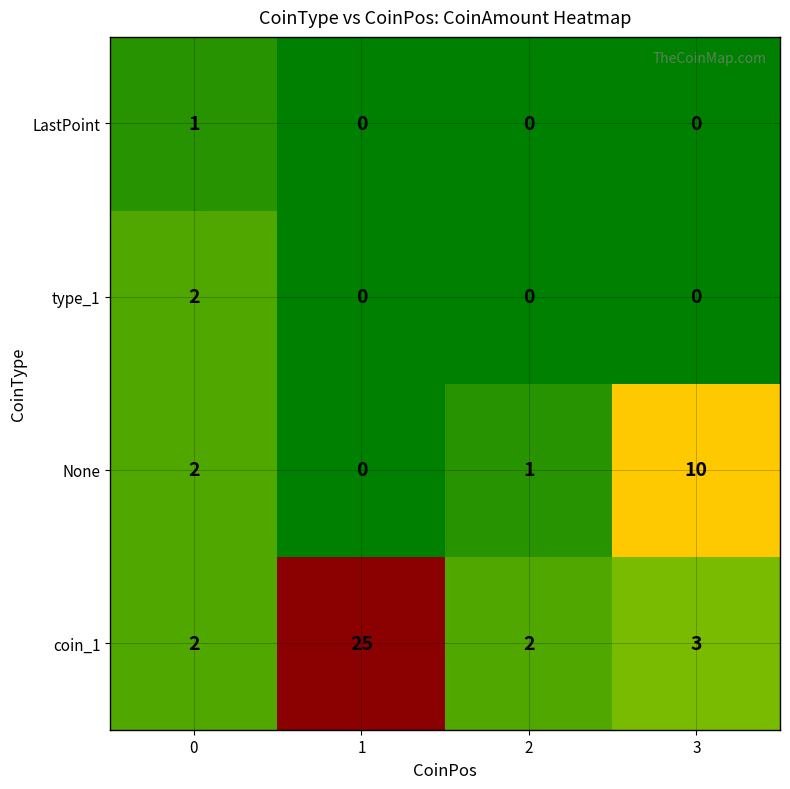

Reading left to right, what are all the values shown in this chart?

LastPoint: 1	0	0	0
type_1: 2	0	0	0
None: 2	0	1	10
coin_1: 2	25	2	3